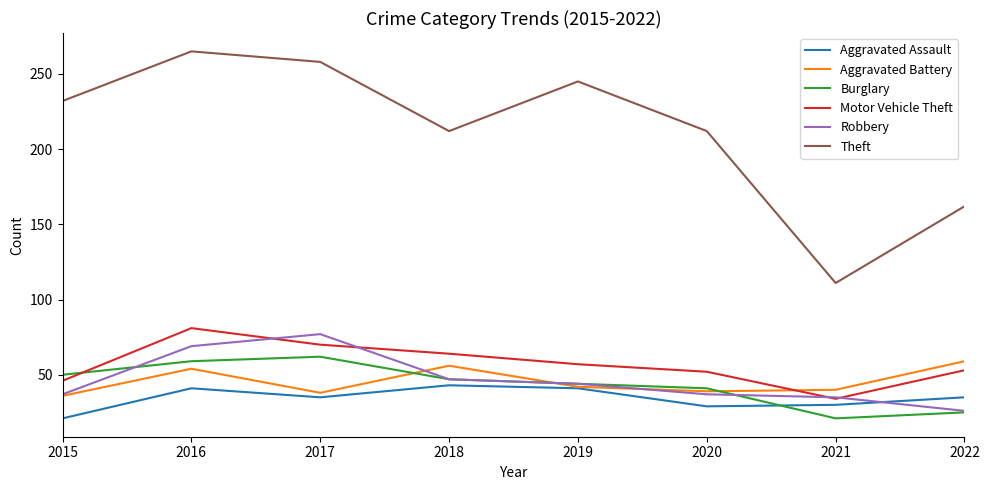

Where is the first local maximum for Theft?

2016